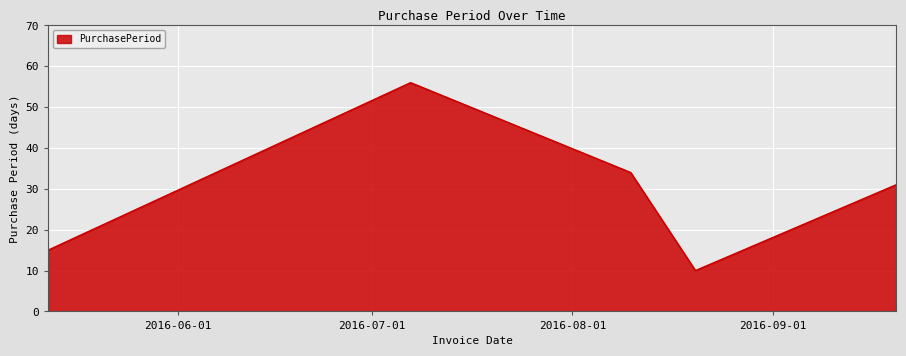

What is the average value?

29